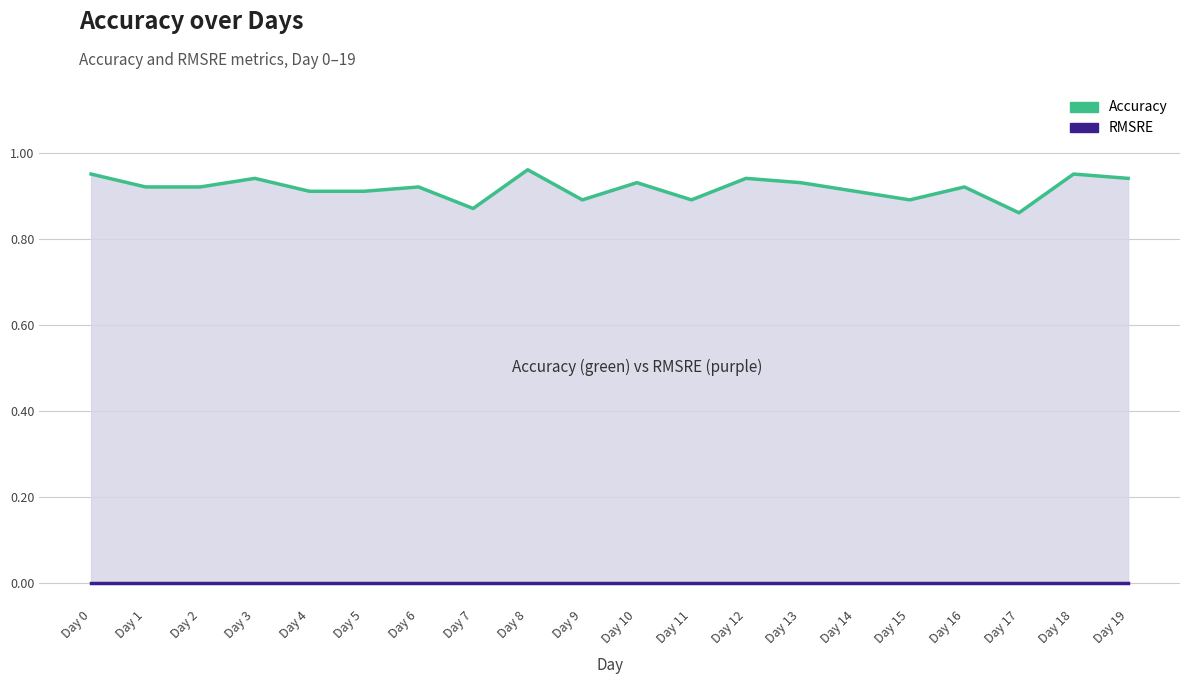

True or false: Accuracy has more than 2 points higher than both neighbors.

True